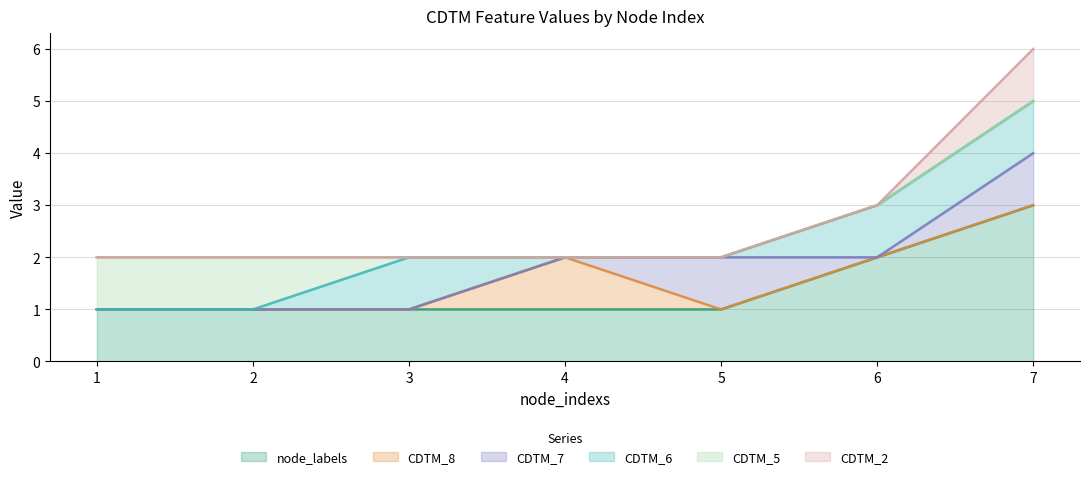

Which category has the highest value in the node_labels series?

7